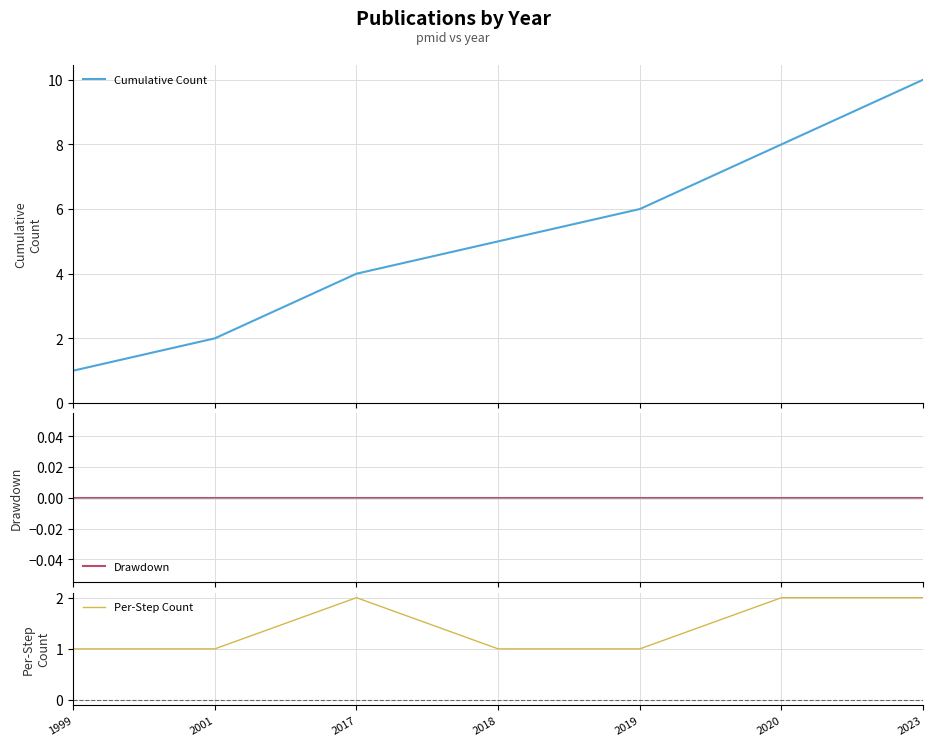

Reading right to left, what are all the values shown in this chart?

Cumulative Count: 2023=10	2020=8	2019=6	2018=5	2017=4	2001=2	1999=1
Drawdown: 2023=0	2020=0	2019=0	2018=0	2017=0	2001=0	1999=0
Per-Step Count: 2023=2	2020=2	2019=1	2018=1	2017=2	2001=1	1999=1